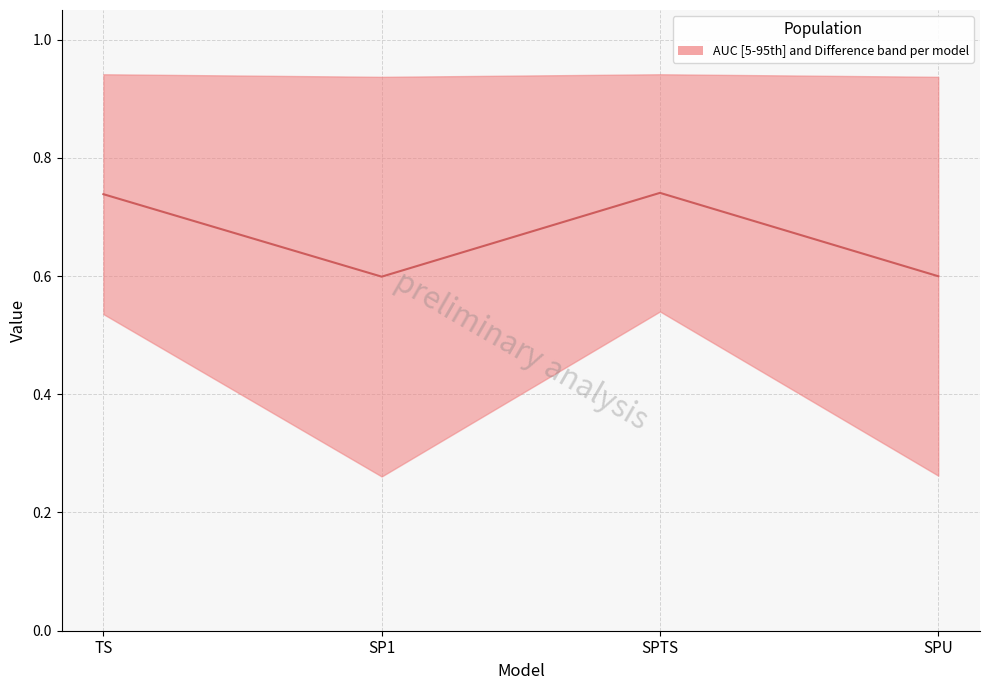

Which label corresponds to the largest value in the chart?

SPTS